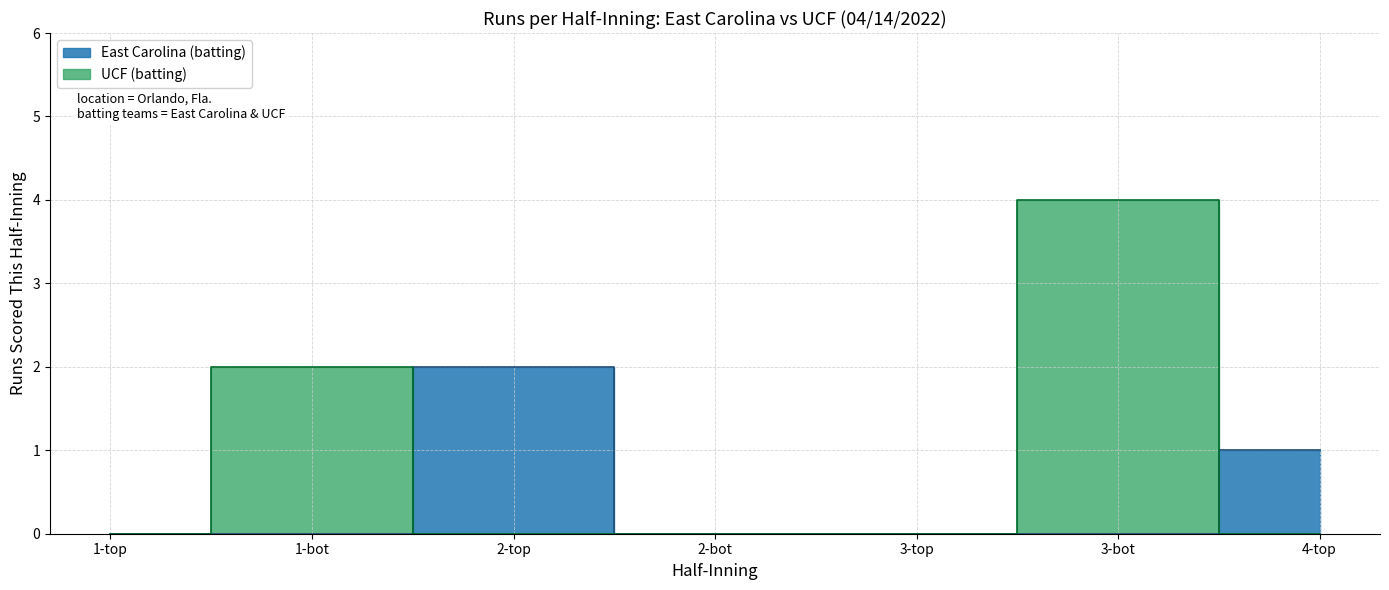

True or false: East Carolina (batting) has more than 2 interior local peaks.

False